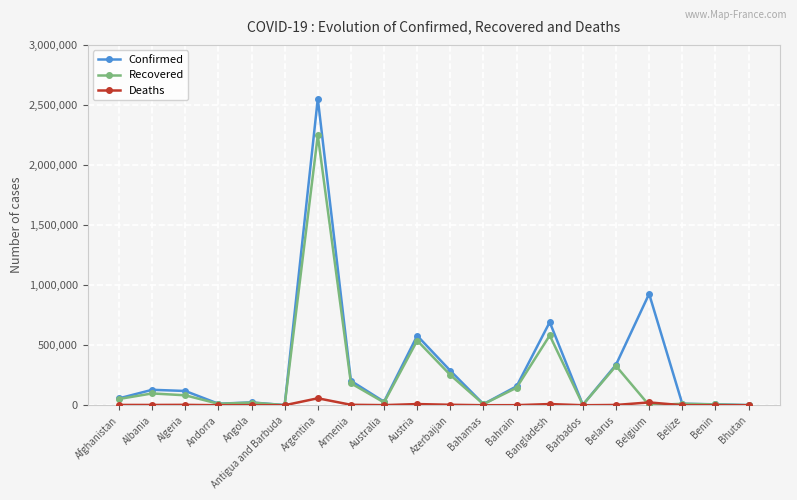

What is the difference between the maximum and second lowest values in the Recovered series?

2246249